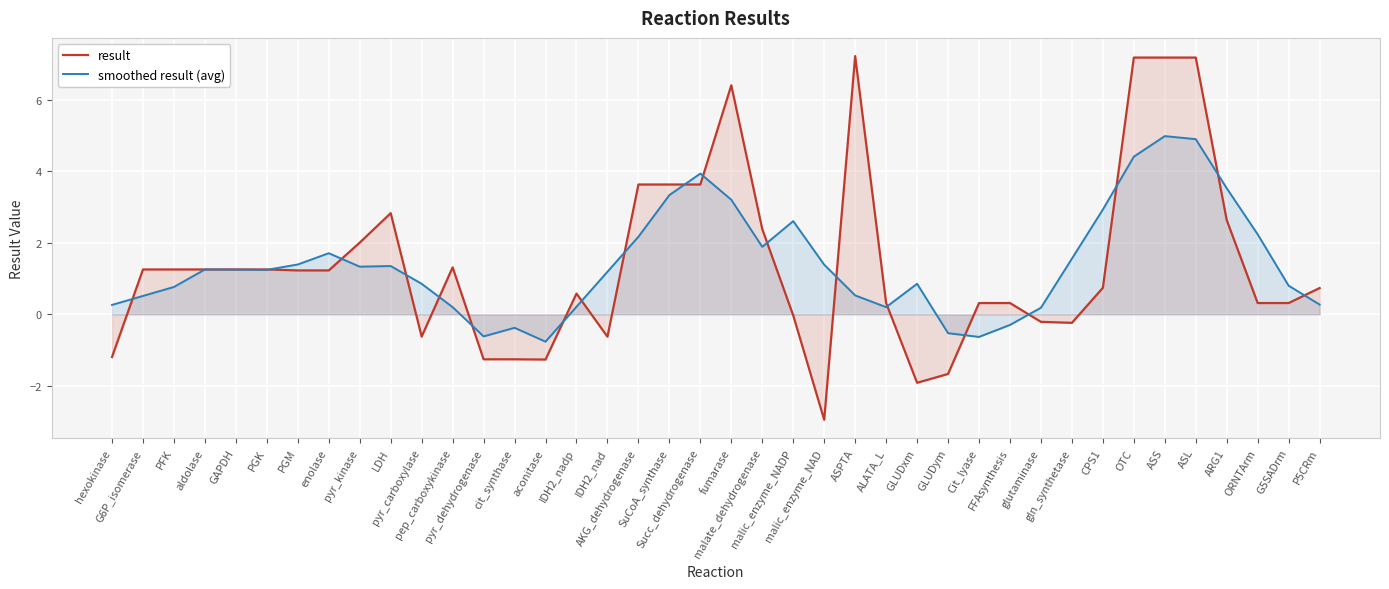

At LDH, list the series in order from smallest to largest.

smoothed result (avg), result